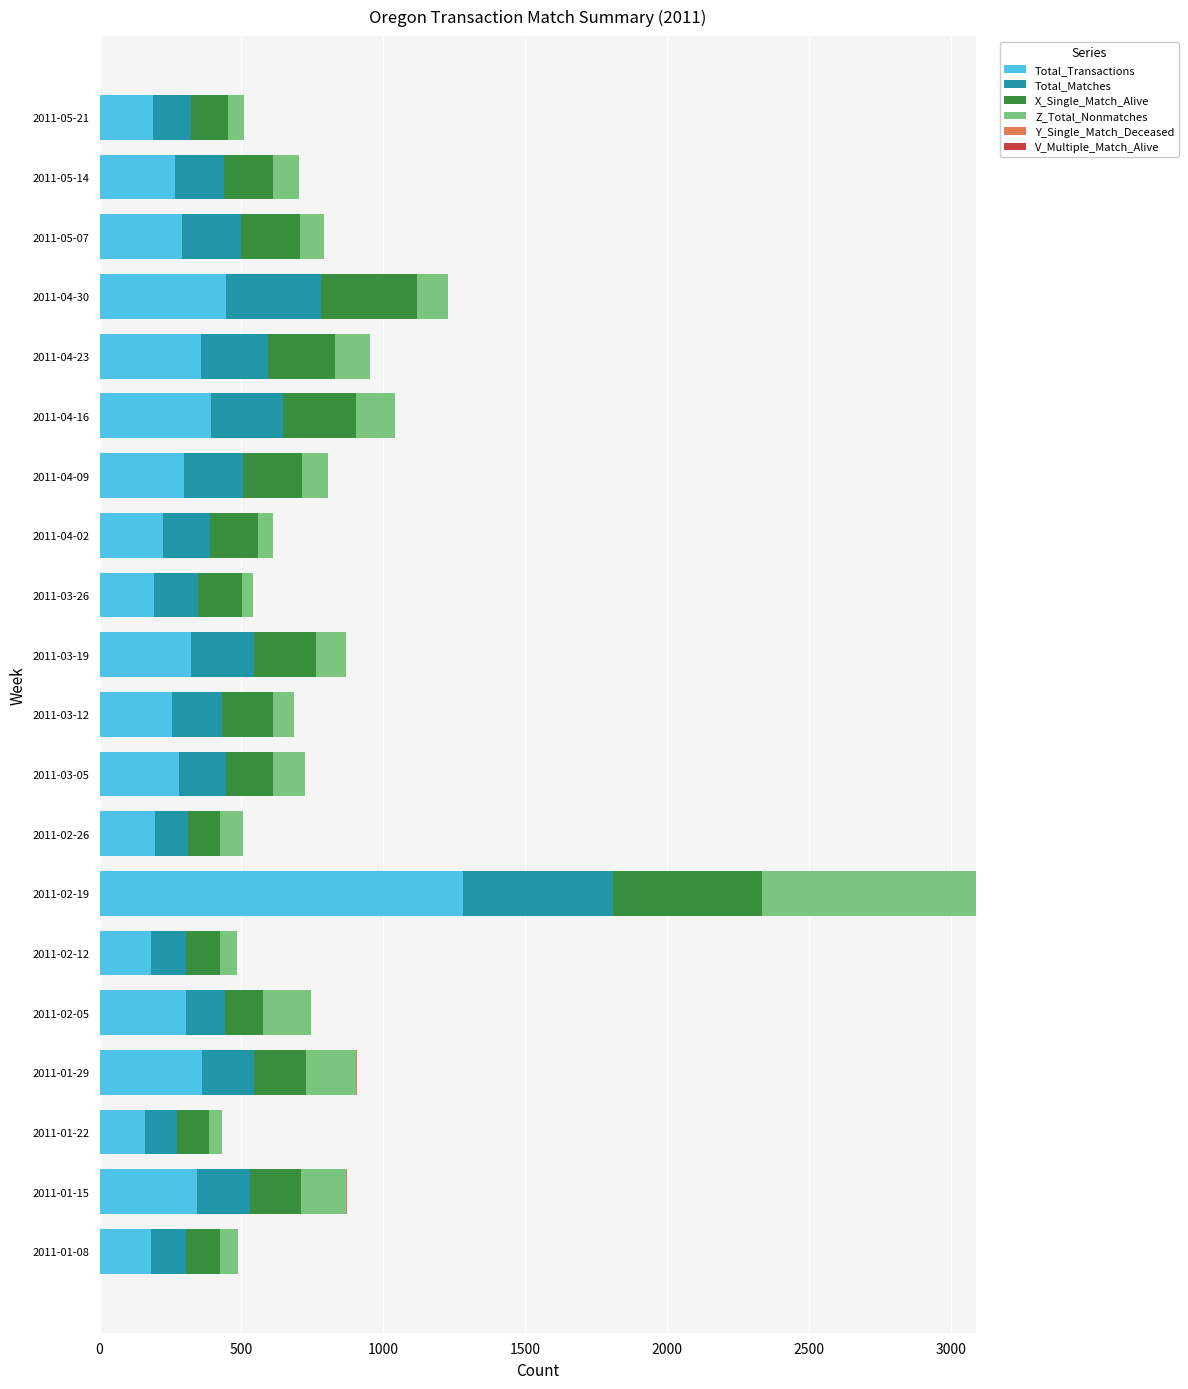

What is the maximum value for Total_Transactions?

1281